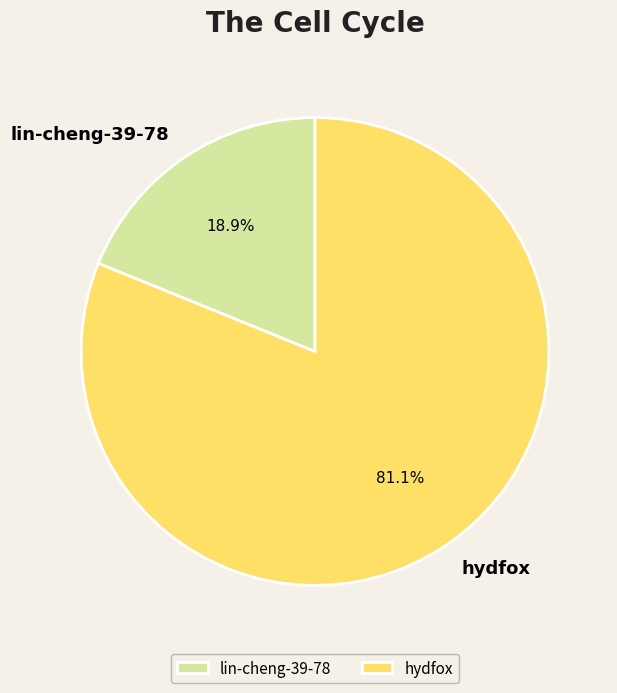

Is it true that hydfox is 81% of the pie?

True